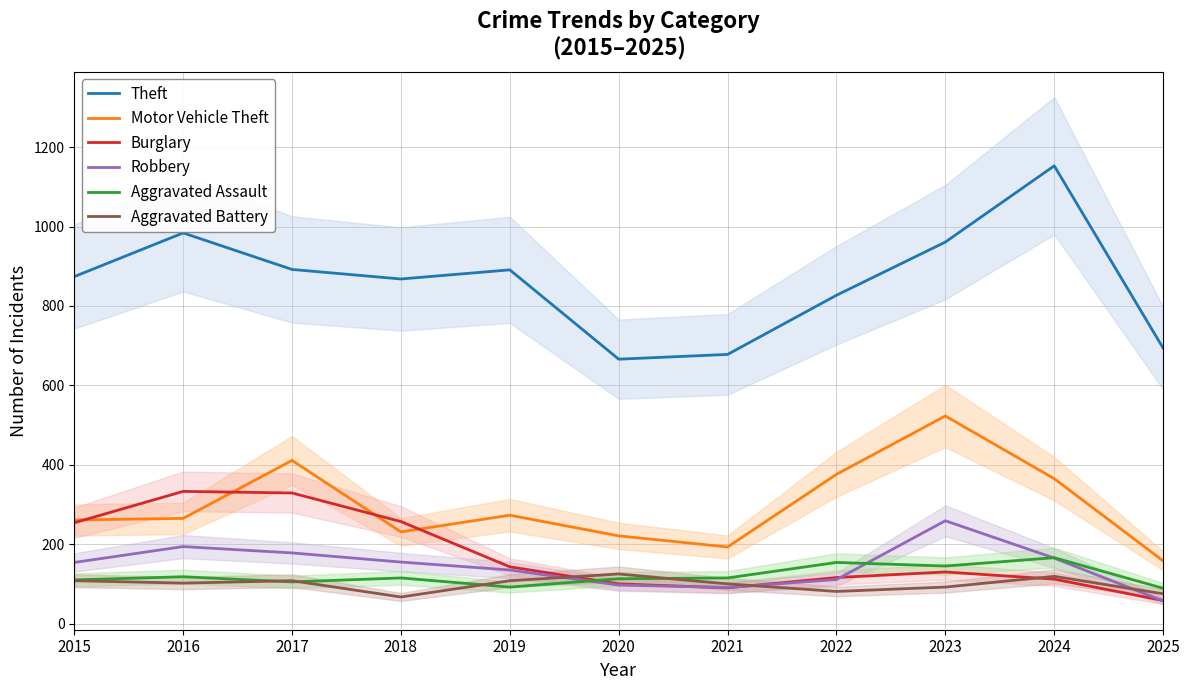

What is the difference between the highest and lowest values at 2020?

569